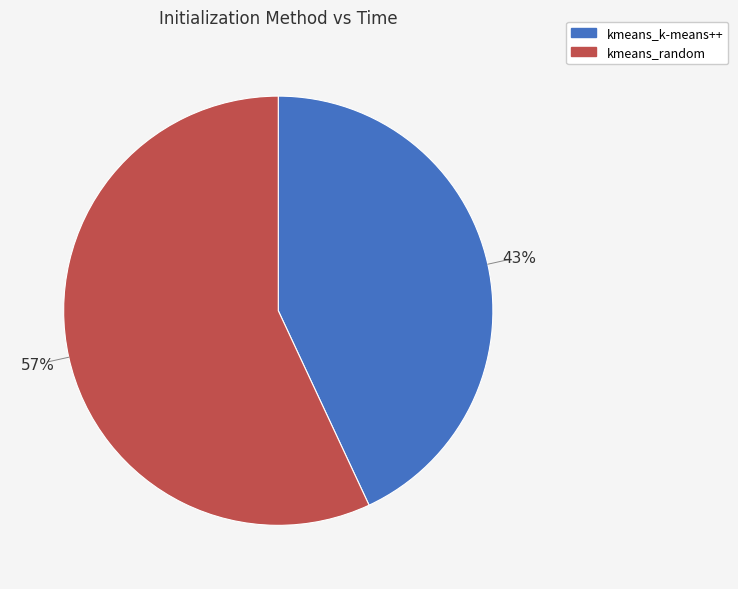

Approximately how many times larger is the value at kmeans_k-means++ compared to kmeans_random?

0.8